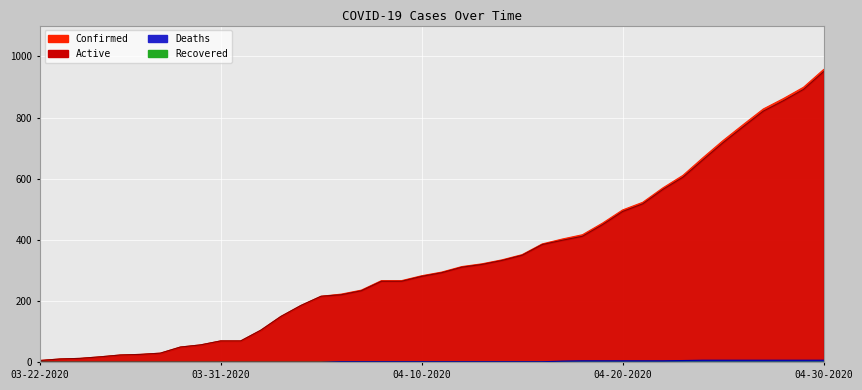

What is the label of the 15th point from the right?

04-16-2020